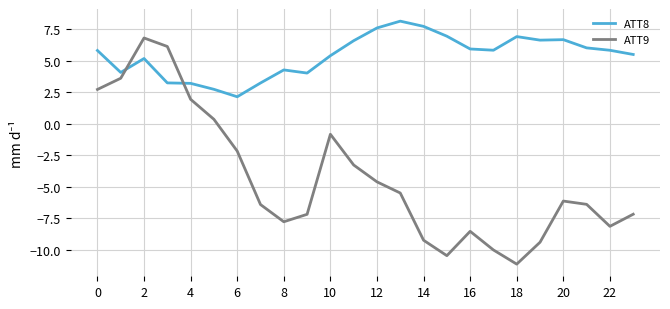

What are all the series names shown in the legend?

ATT8, ATT9